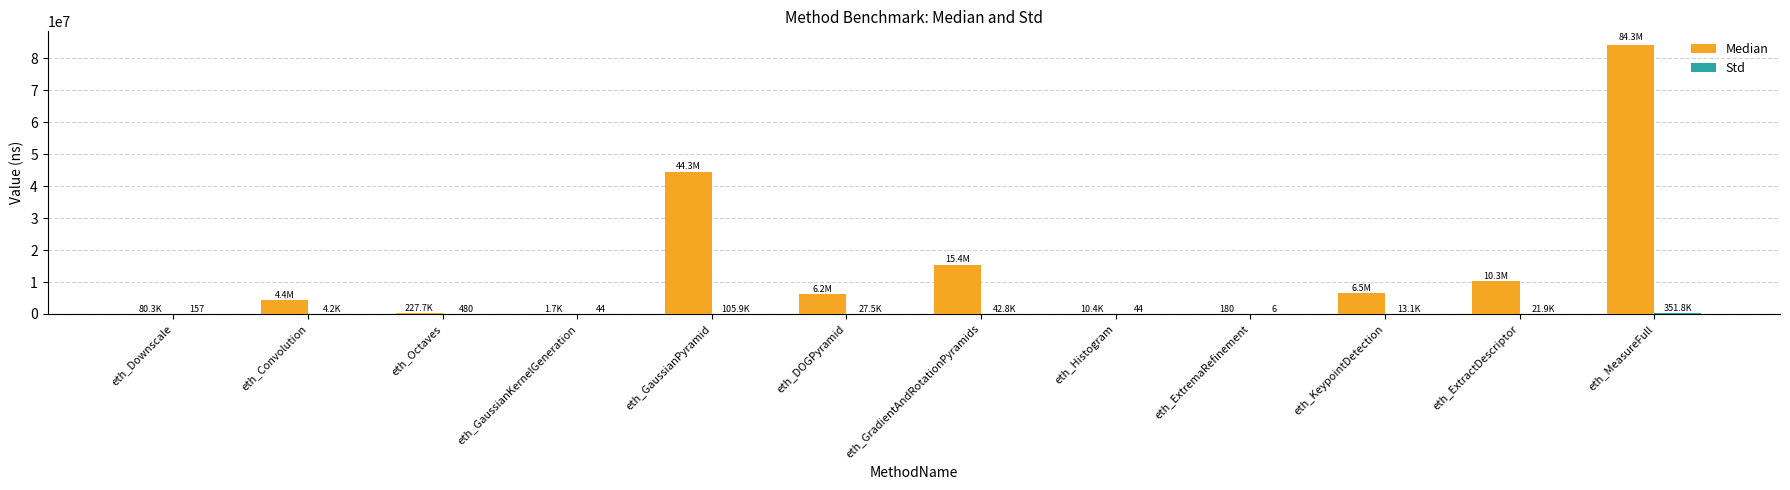

Between eth_GaussianPyramid and eth_Histogram, which series saw the biggest shift?

Median